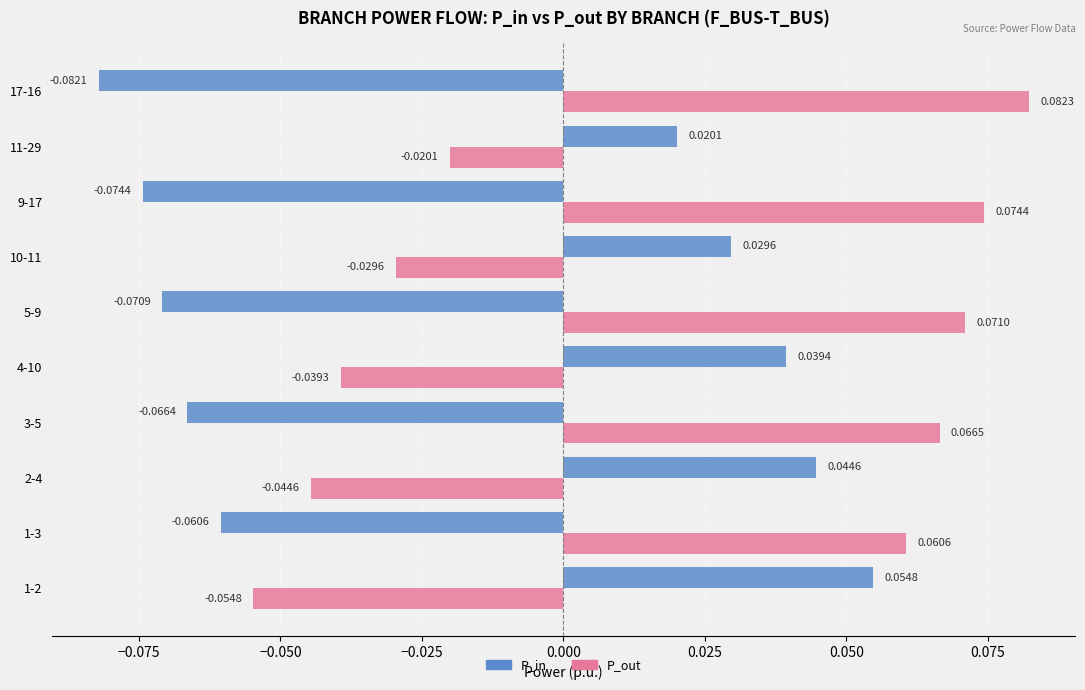

List the labels in order of P_in value, largest first.

1-2, 2-4, 4-10, 10-11, 11-29, 1-3, 3-5, 5-9, 9-17, 17-16